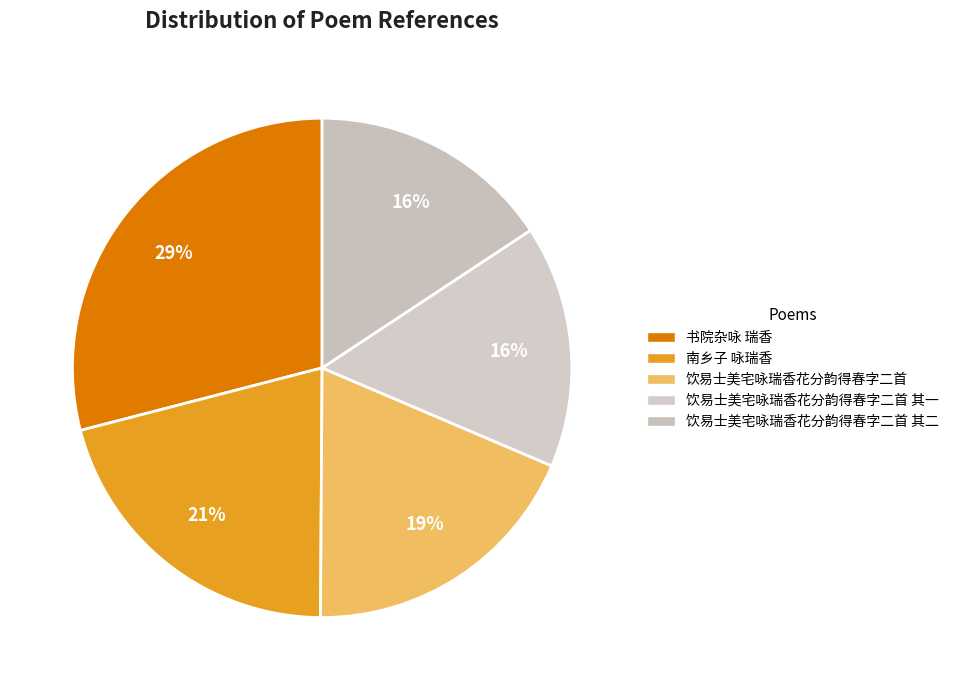

True or false: 饮易士美宅咏瑞香花分韵得春字二首 其一 accounts for 29% of the total.

False